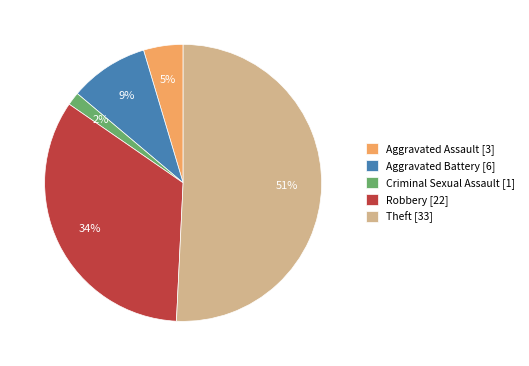

Rank the categories by value from lowest to highest.

Criminal Sexual Assault, Aggravated Assault, Aggravated Battery, Robbery, Theft